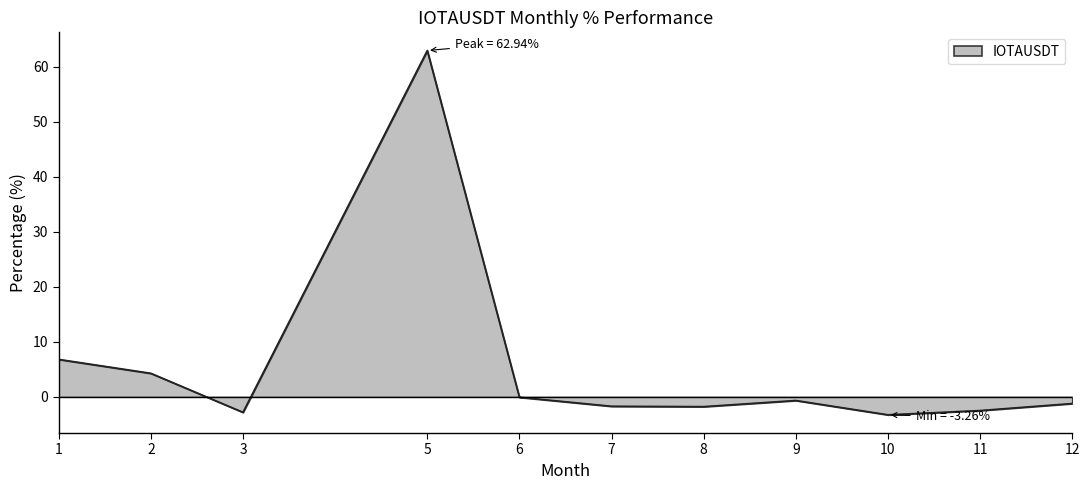

At which category does the chart reach its peak across all series?

5